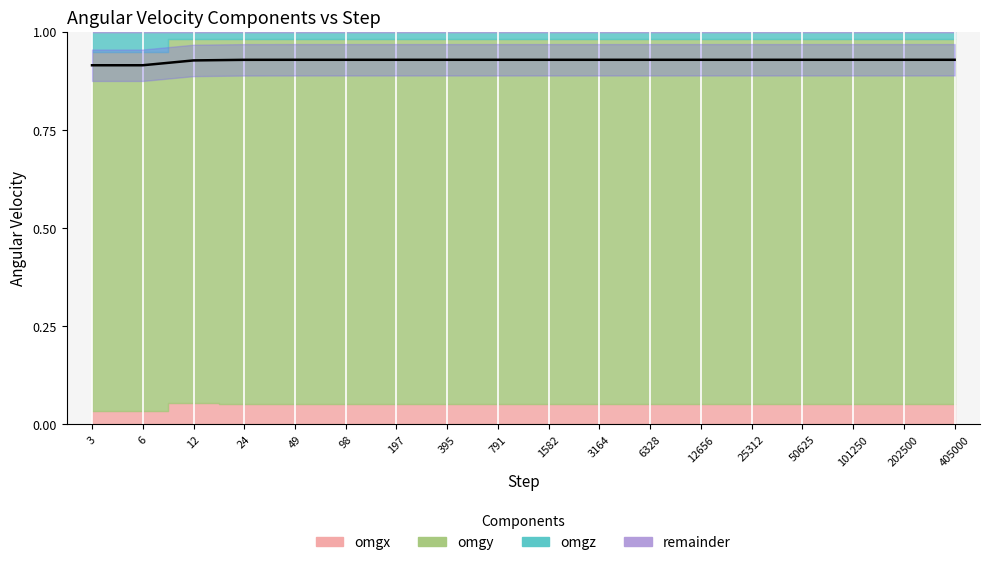

Reading left to right, transcribe all the data shown in this chart.

3=0.9	6=0.9	12=0.9	24=0.9	49=0.9	98=0.9	197=0.9	395=0.9	791=0.9	1582=0.9	3164=0.9	6328=0.9	12656=0.9	25312=0.9	50625=0.9	101250=0.9	202500=0.9	405000=0.9